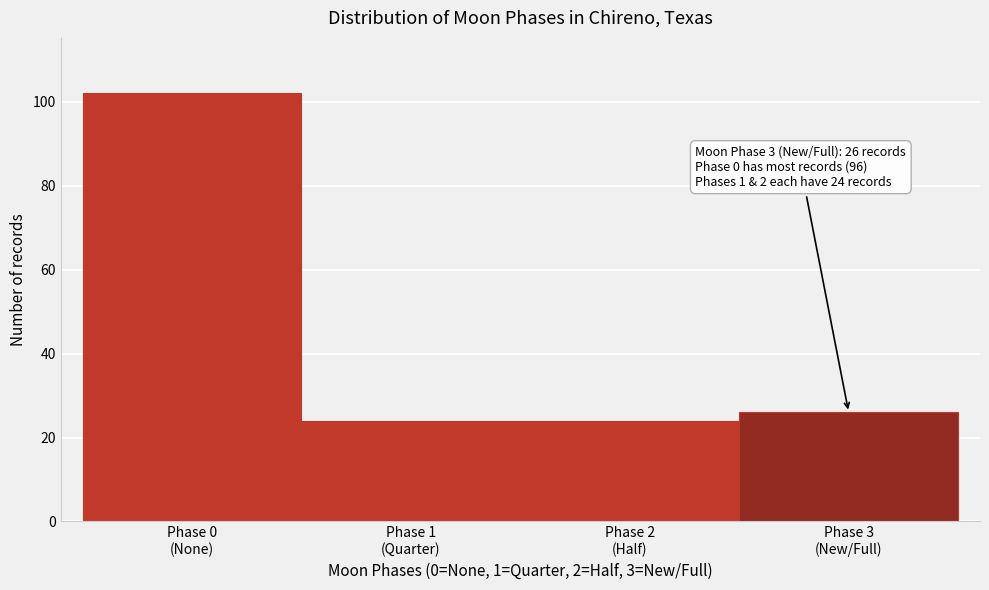

What is the value of the 3rd bar from the left?

24